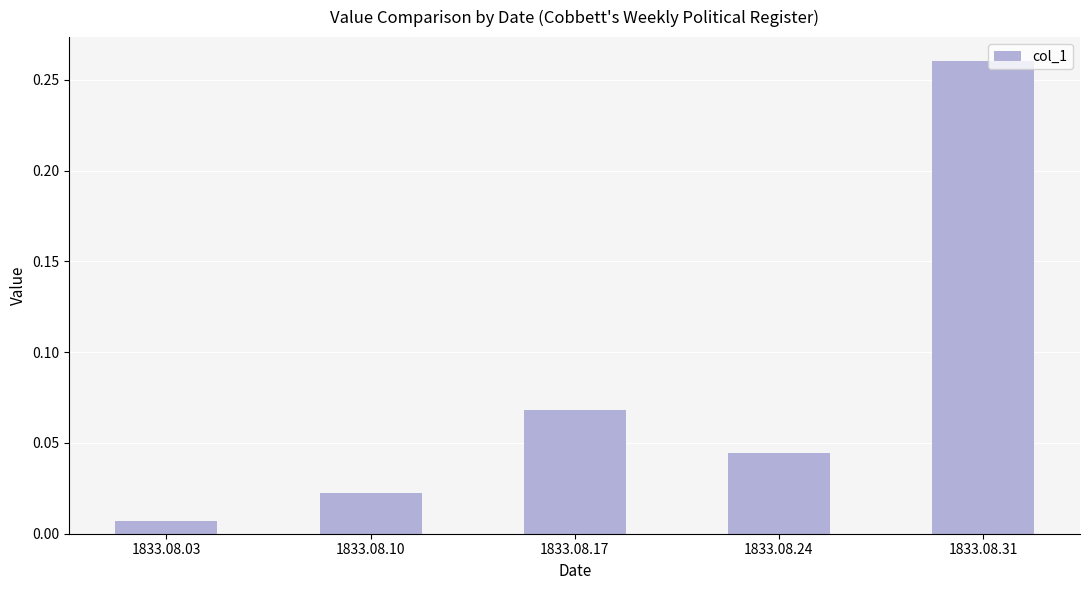

At which category does the chart reach its minimum across all series?

1833.08.03